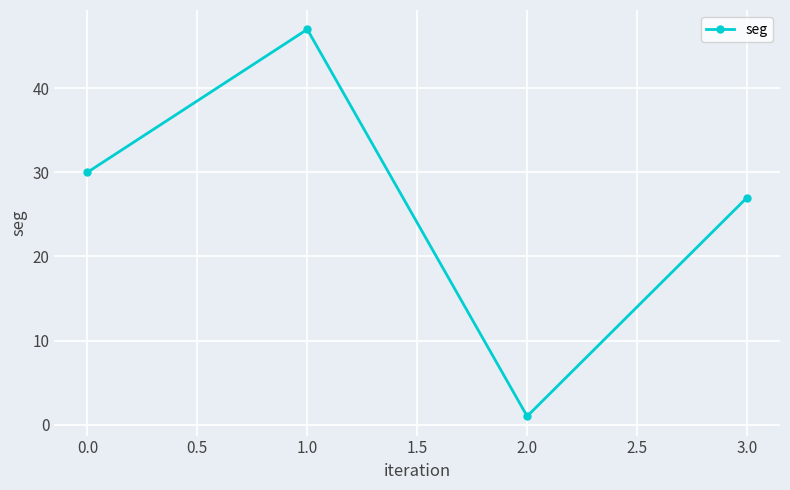

Which has a higher value, 0.0 or 1.0?

1.0